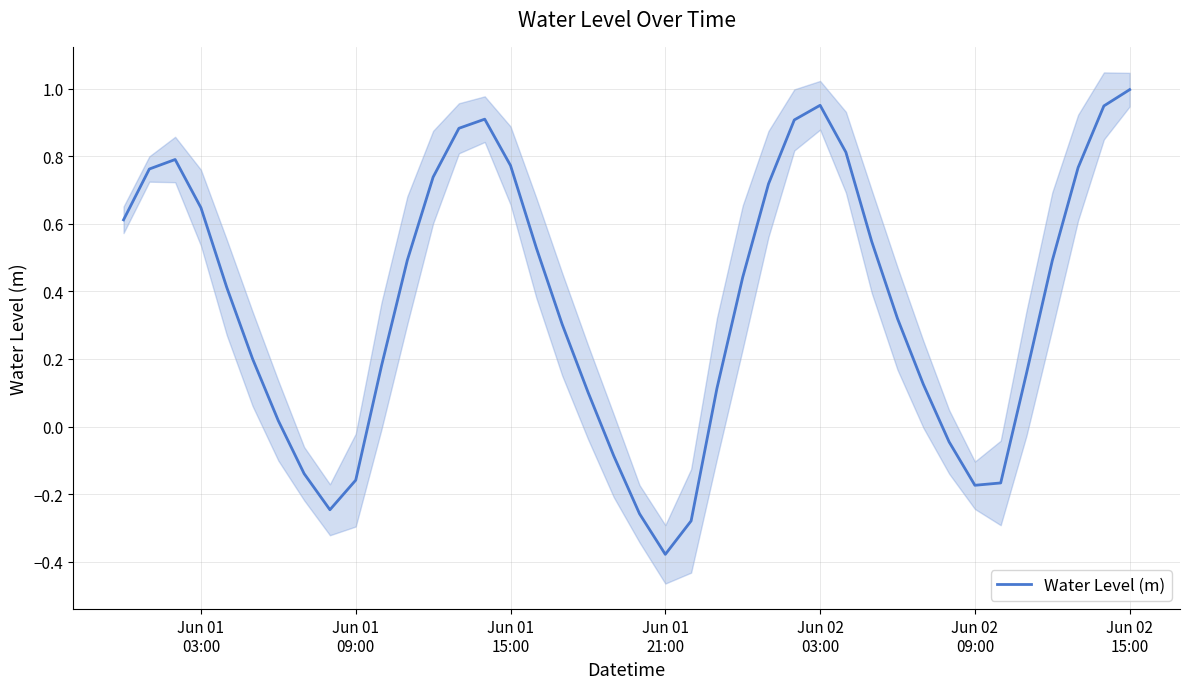

What is the difference between the second highest and minimum values?

1.3